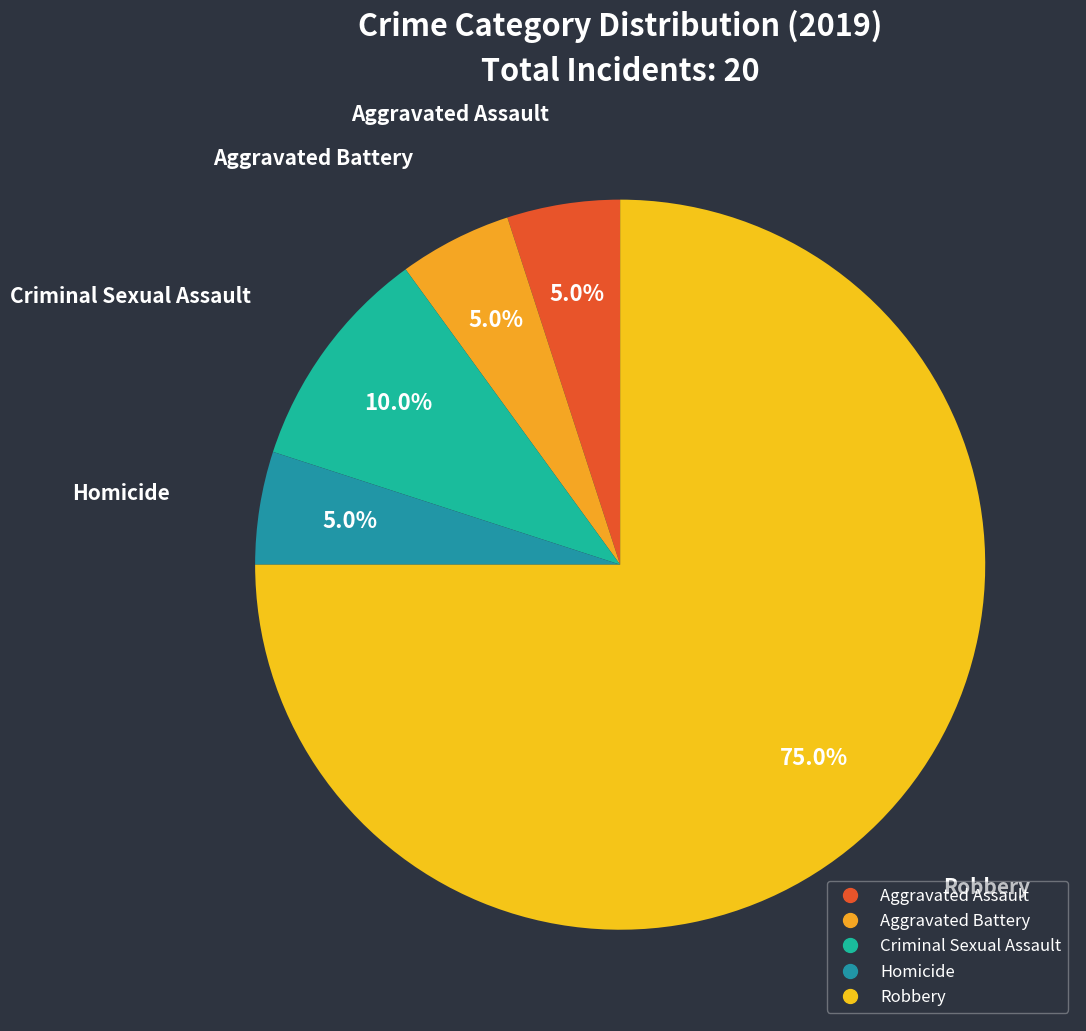

Count the number of slices in the pie.

5